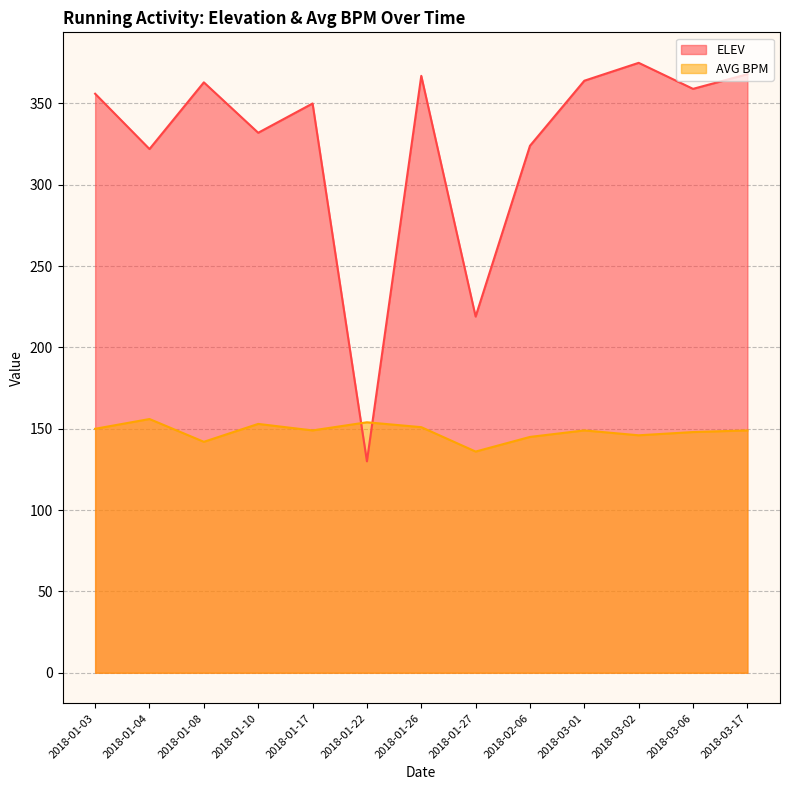

What is the total value across all series at 2018-03-06?

507